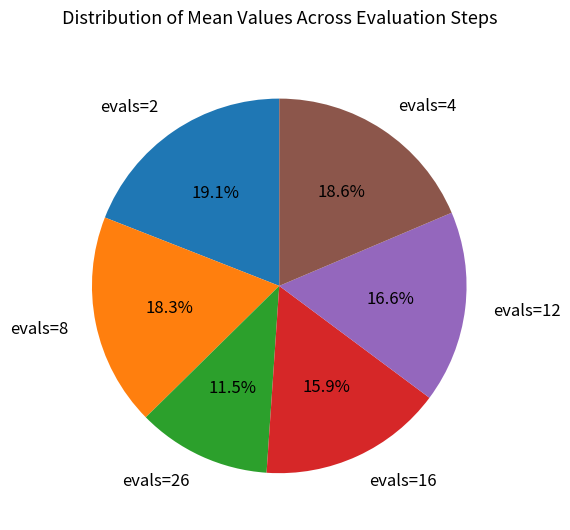

Which has a higher value, evals=8 or evals=12?

evals=8